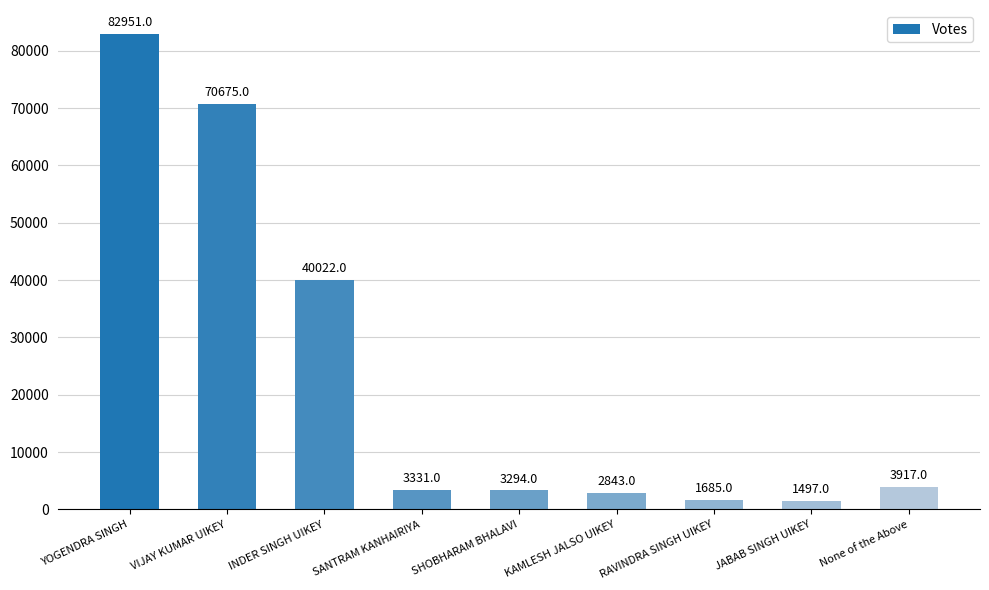

Reading left to right, list all the values displayed in this chart.

82951	70675	40022	3331	3294	2843	1685	1497	3917